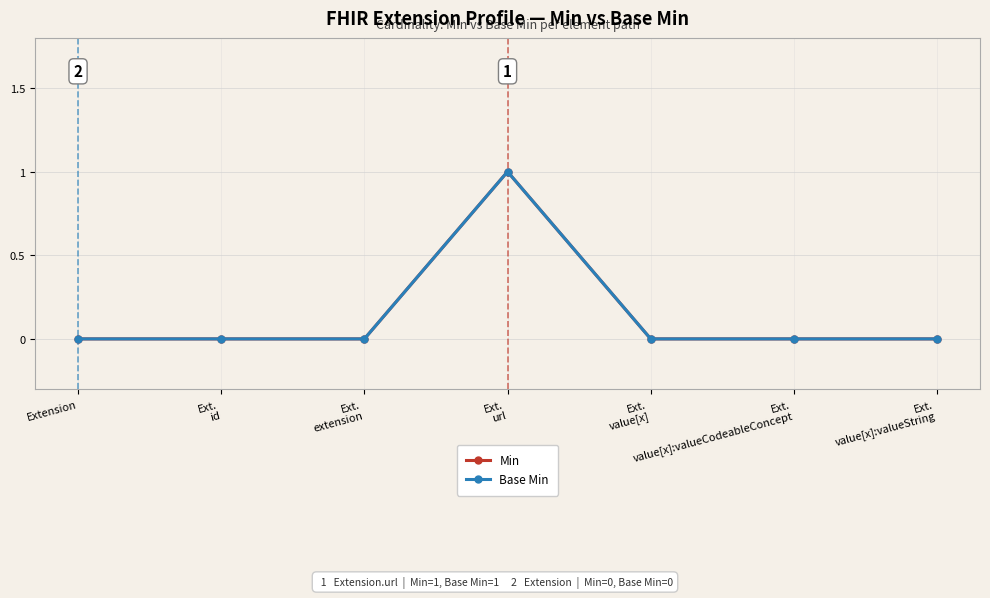

What is the highest value of the Base Min series?

1